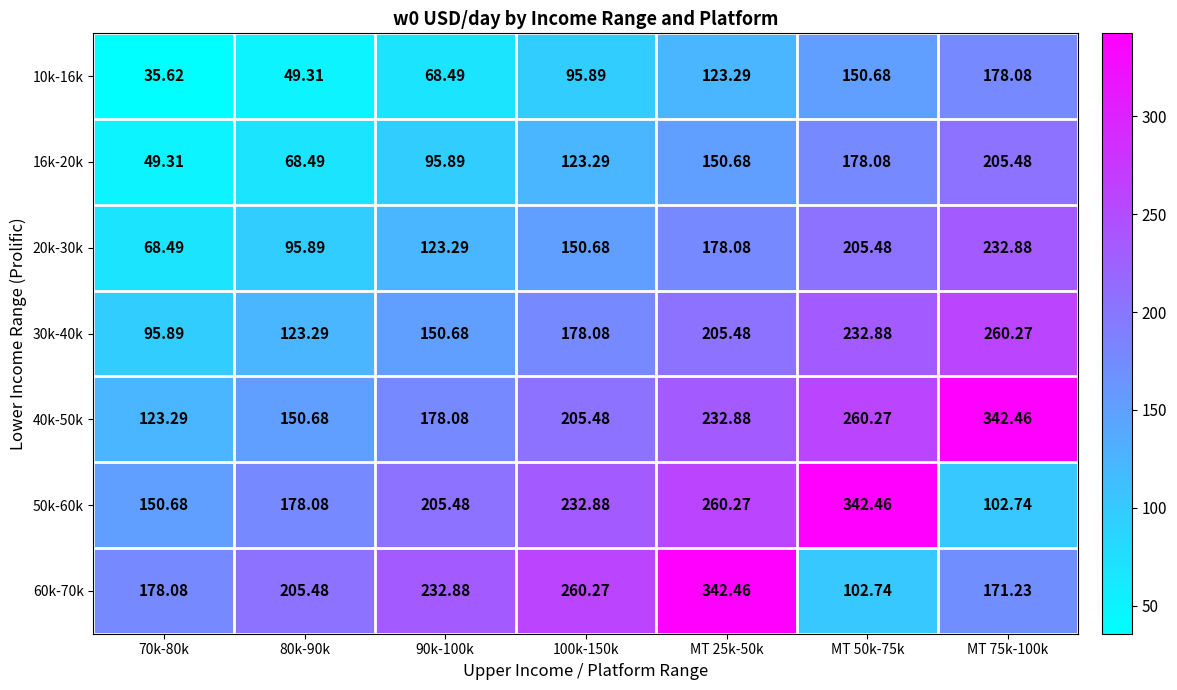

At which category is the sum across all series the highest?

MT 25k-50k